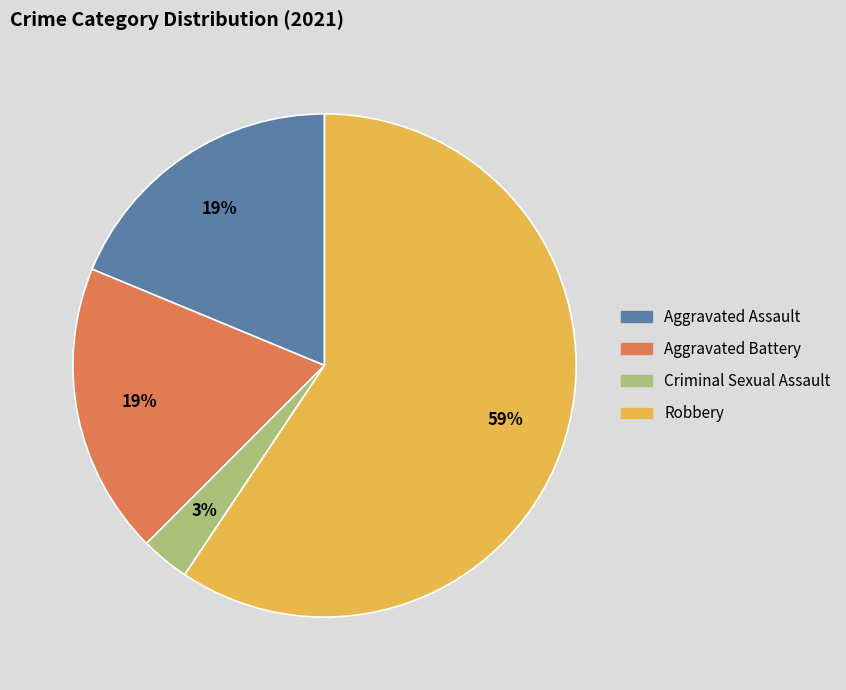

To the nearest percent, what is the difference between the largest and smallest slice percentages?

56%